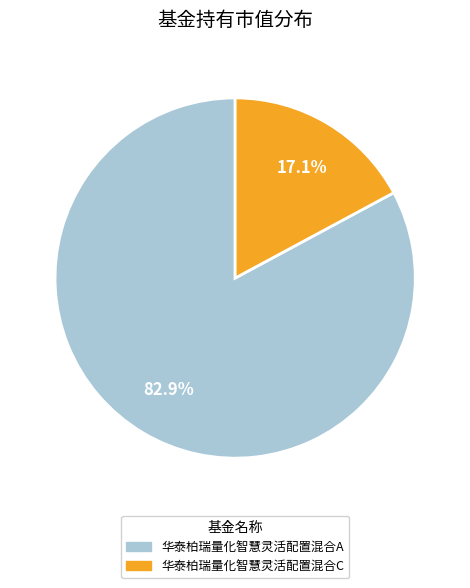

Which category has the smallest portion of the pie?

华泰柏瑞量化智慧灵活配置混合C